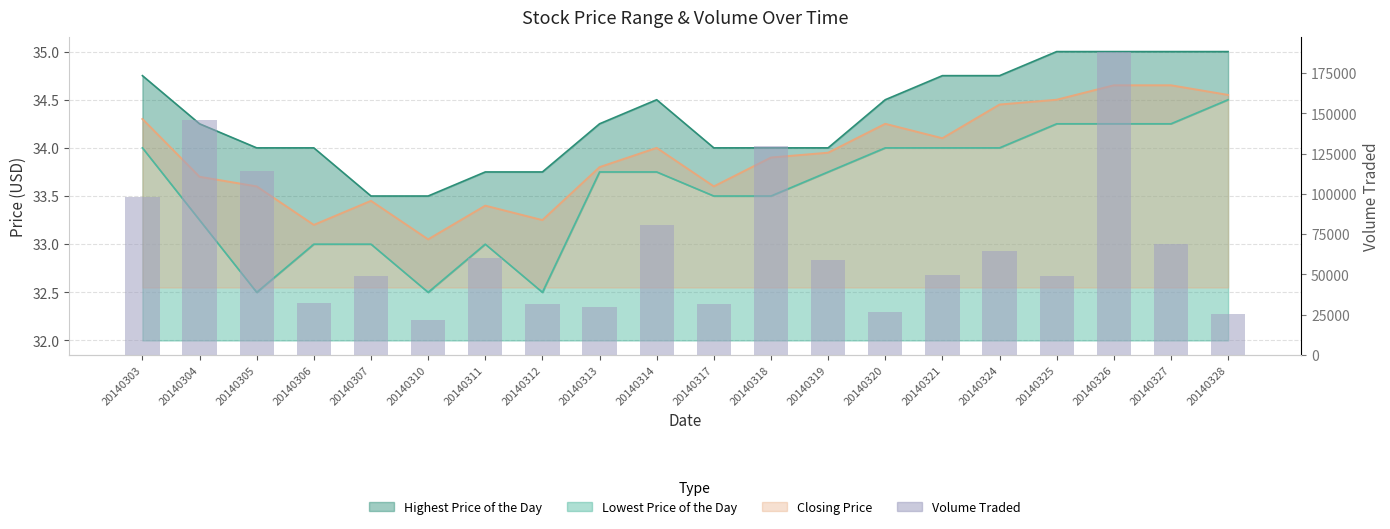

The value at 20140310 is 21500. True or false?

True